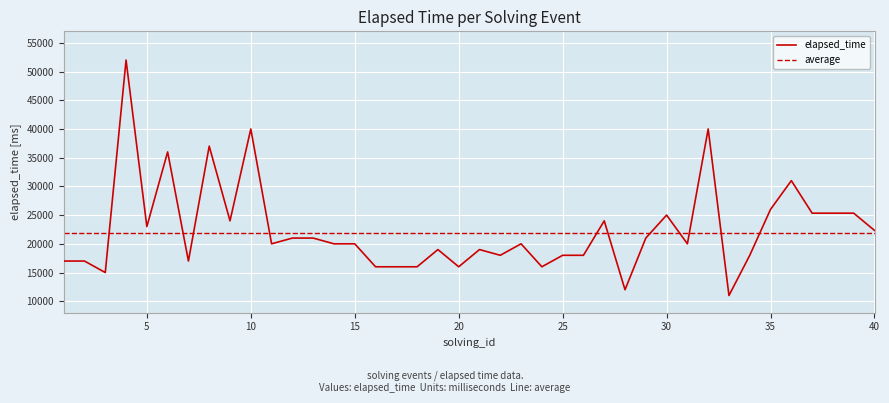

What is the maximum value shown in the chart?

52000